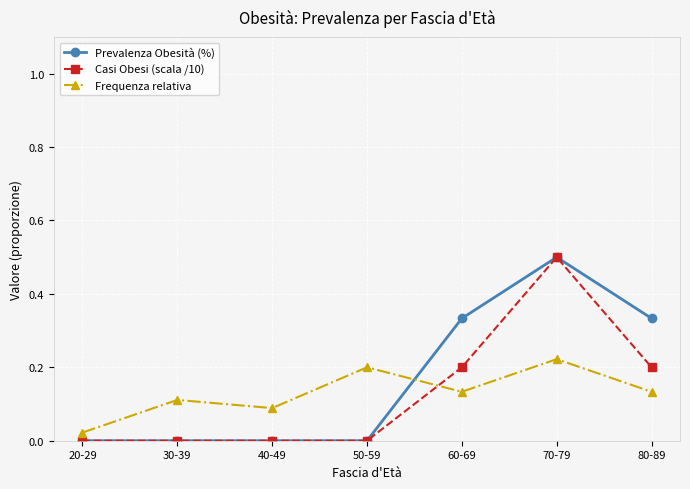

What is the label of the 1st point from the right?

80-89